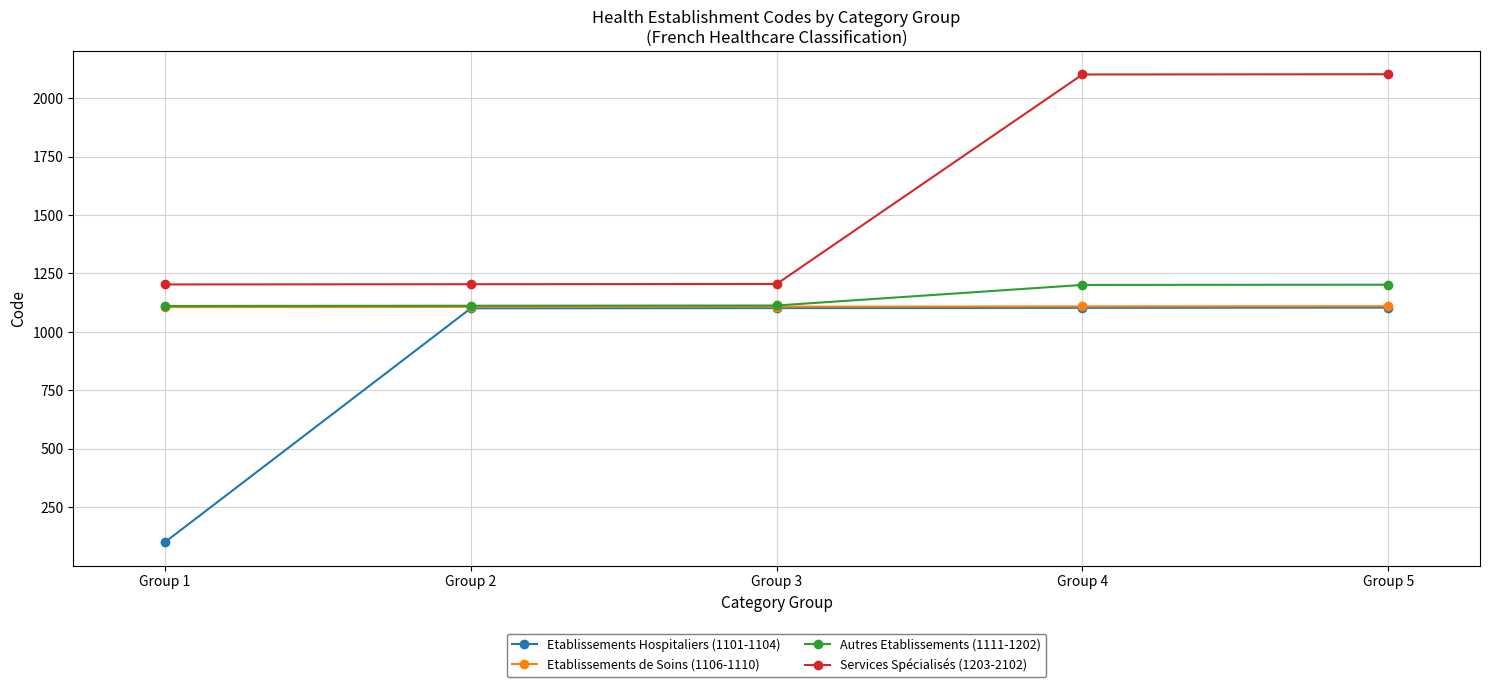

True or false: Services Spécialisés (1203-2102) and Etablissements de Soins (1106-1110) intersect in this chart.

False